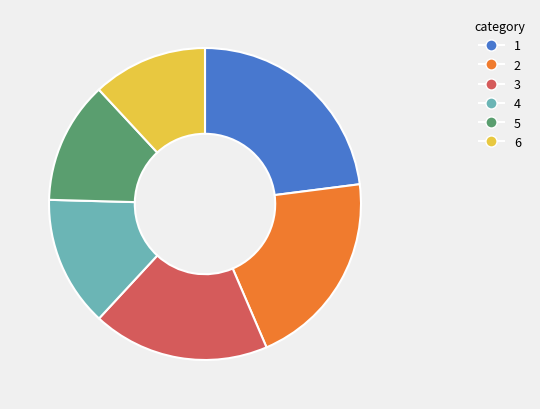

Is there a majority slice in this chart?

No